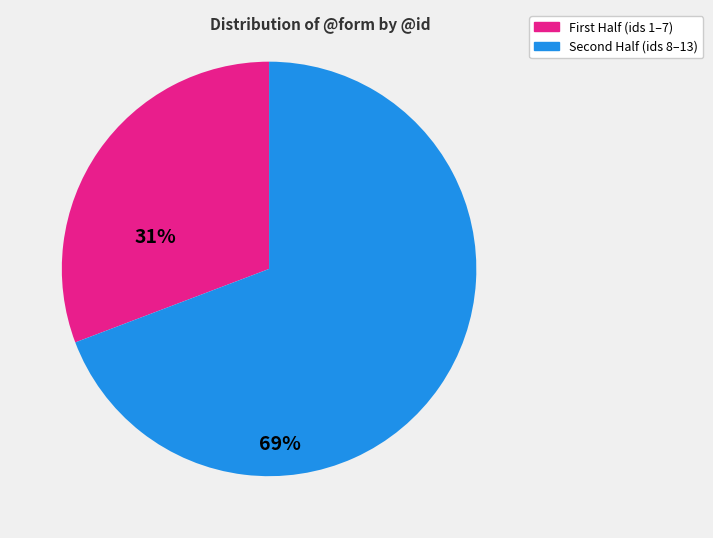

Does any single category account for the majority?

Yes